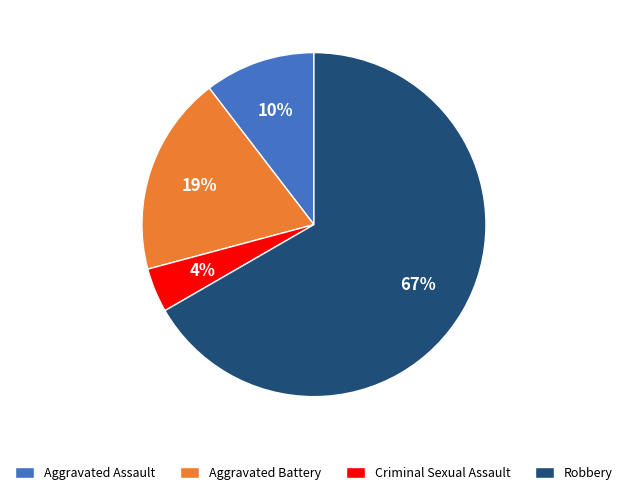

Is the sum of Criminal Sexual Assault and Robbery greater than half?

Yes